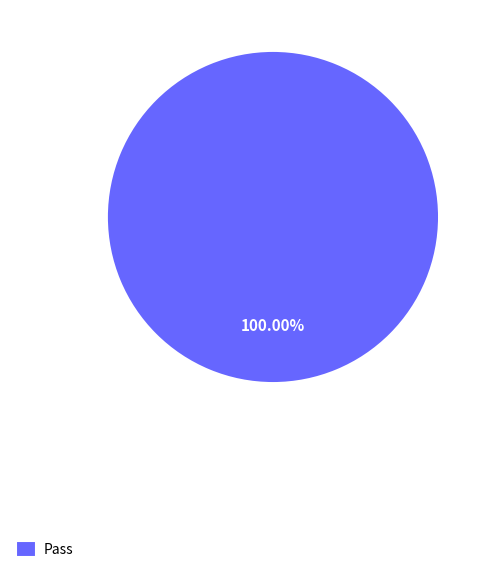

Rank the categories by value from highest to lowest.

Pass